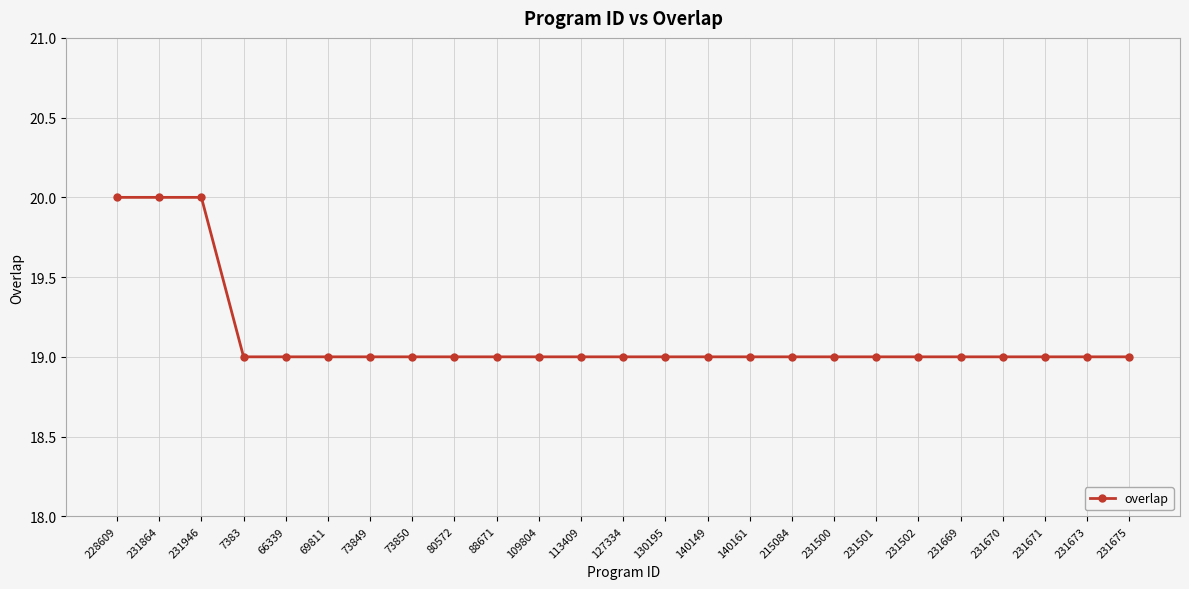

What is the value of the 8th point from the left?

19